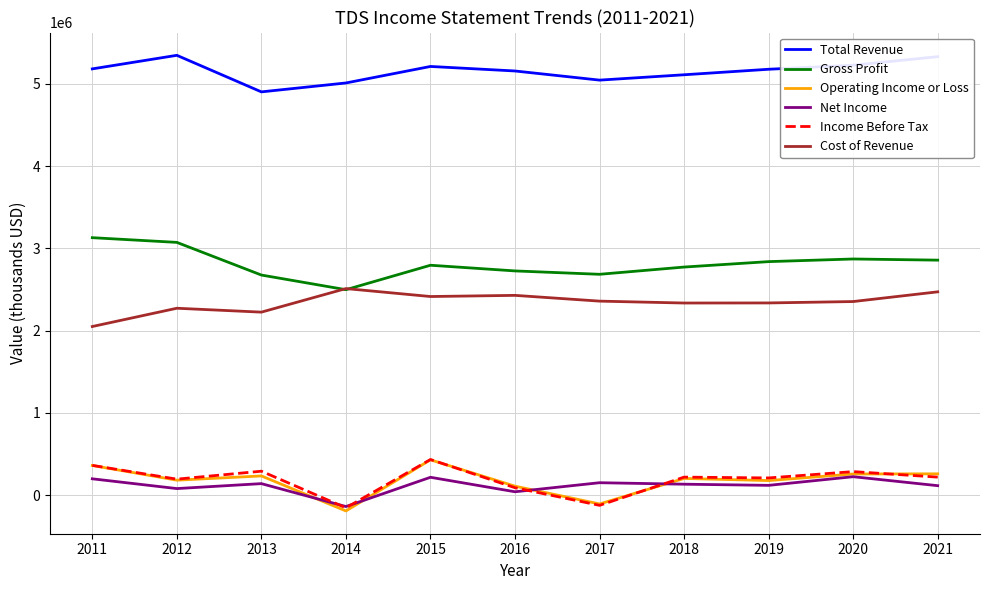

Which series has the largest total across all categories?

Total Revenue